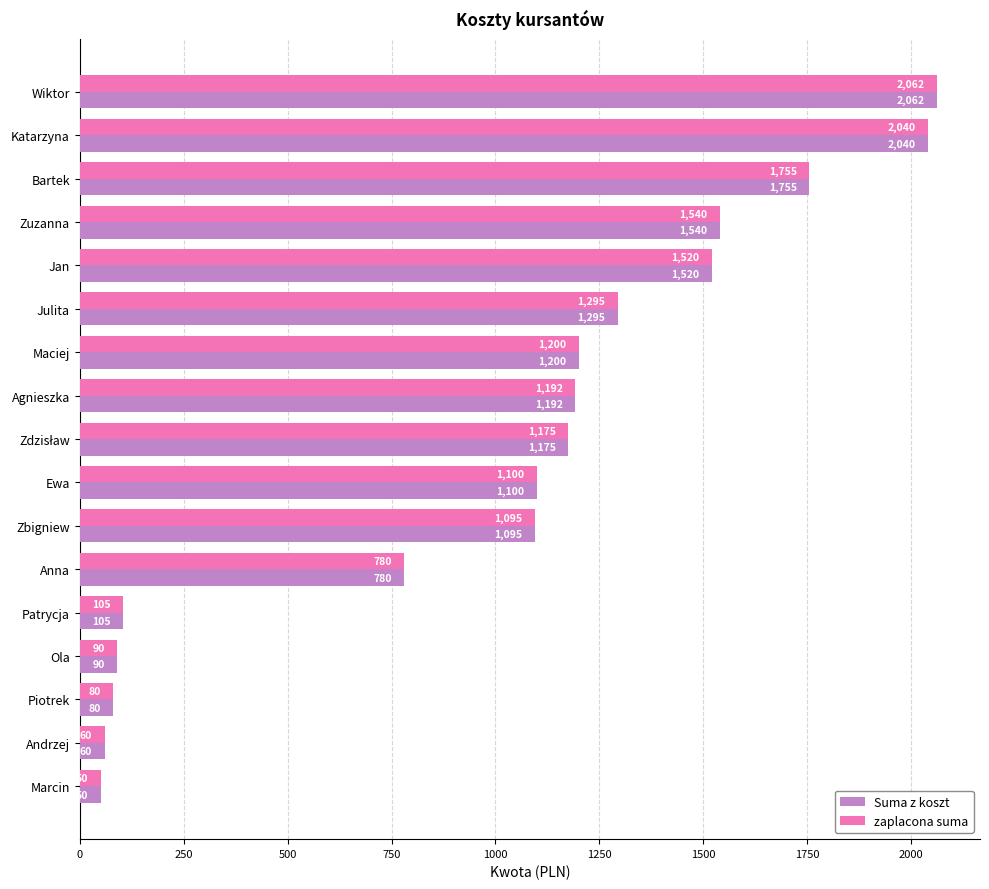

Is the value of zaplacona suma at Julita greater than the value of Suma z koszt at Patrycja?

Yes